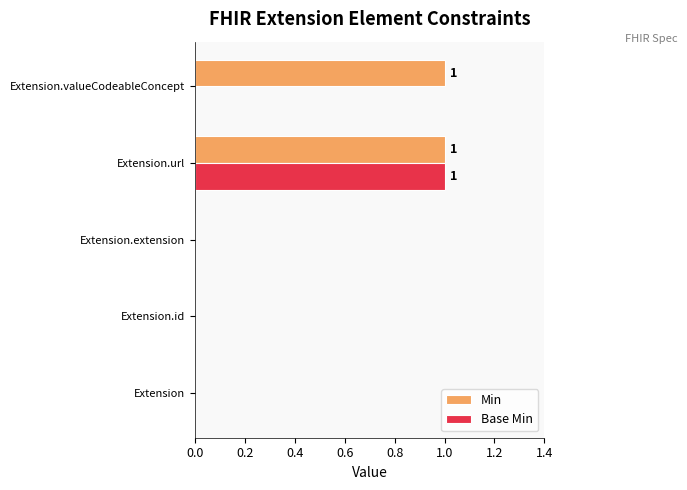

What is the maximum value shown in the chart?

1